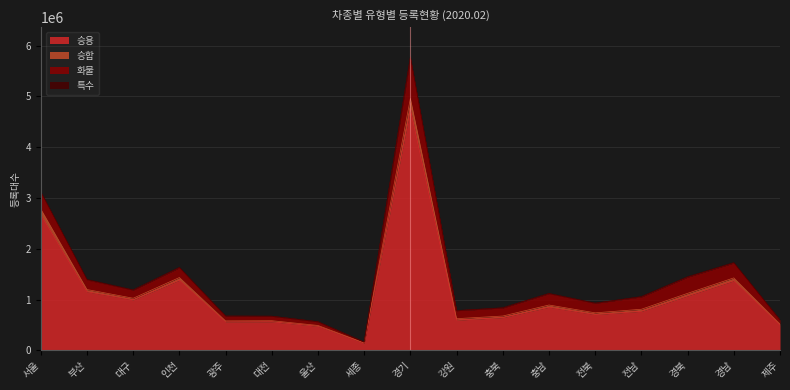

What is the lowest value of the 승용 series?

144252